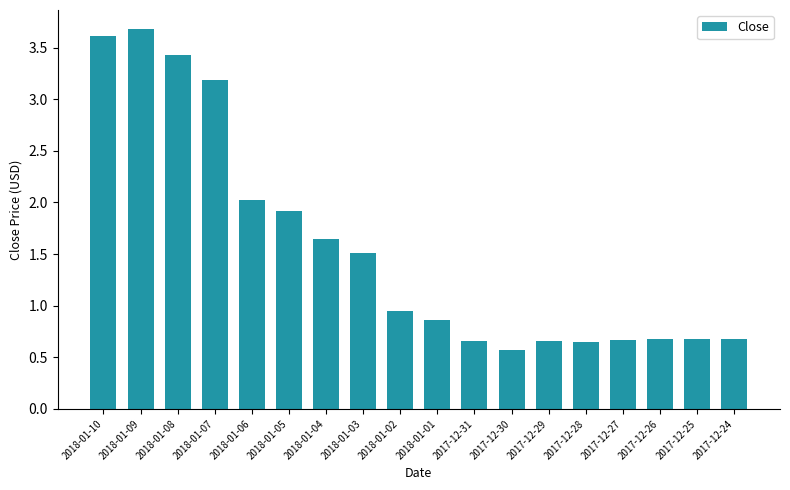

Which has a higher value, 2017-12-30 or 2018-01-10?

2018-01-10